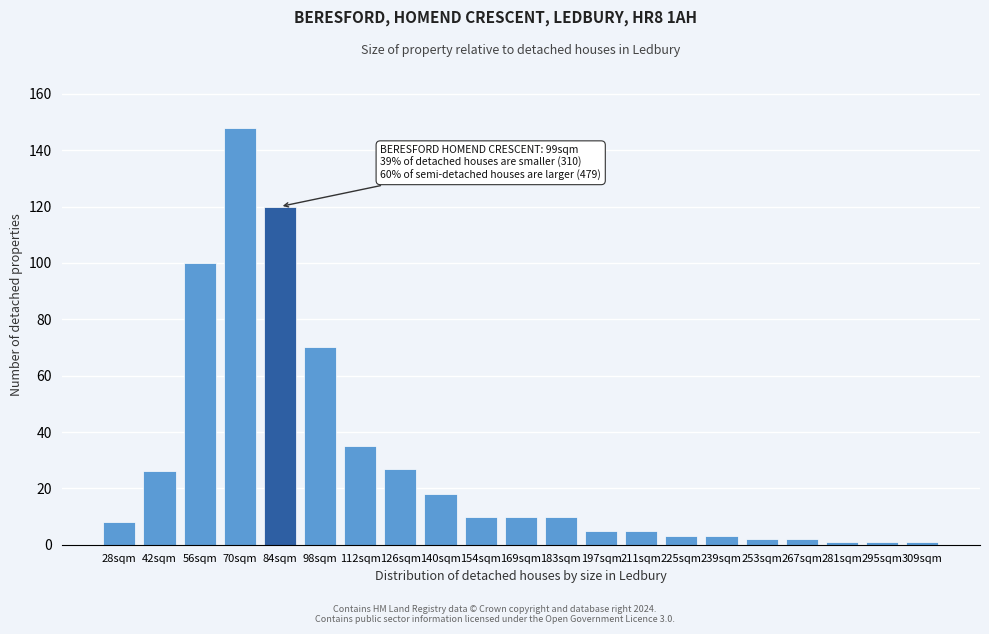

Reading left to right, extract all data points from this chart.

8	26	100	148	120	70	35	27	18	10	10	10	5	5	3	3	2	2	1	1	1